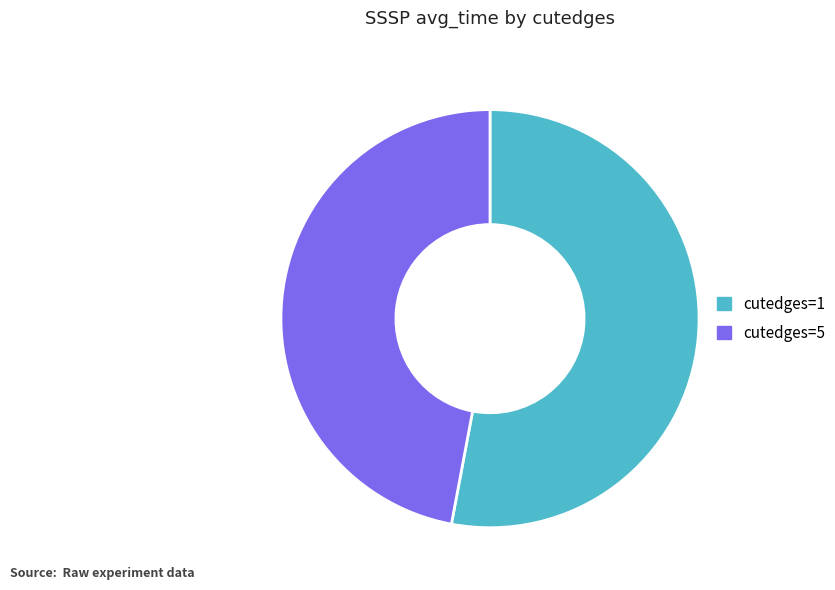

Which category accounts for the majority?

cutedges=1